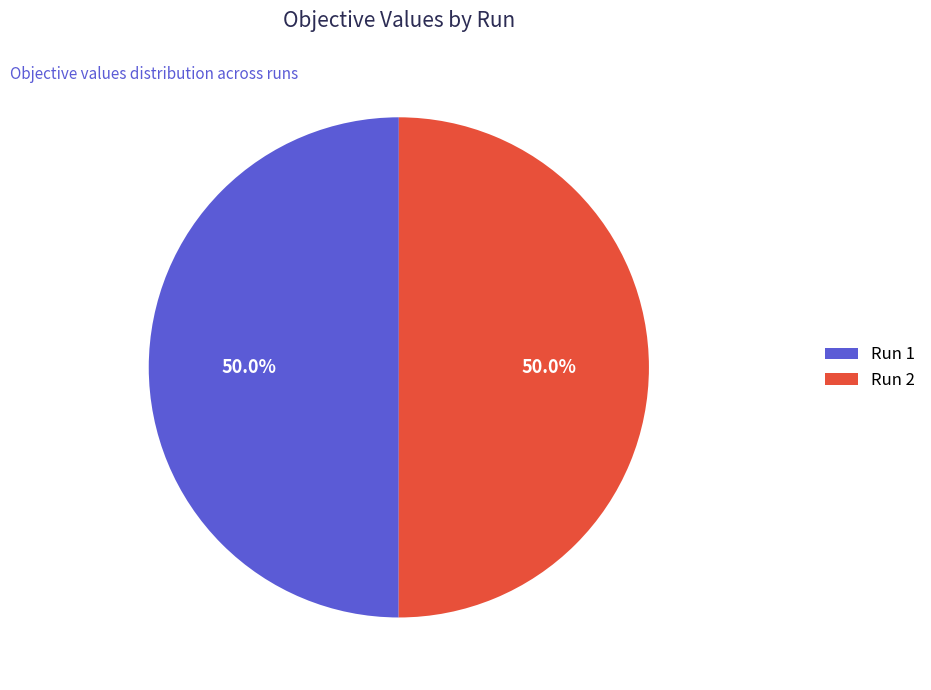

How many segments does this pie chart have?

2